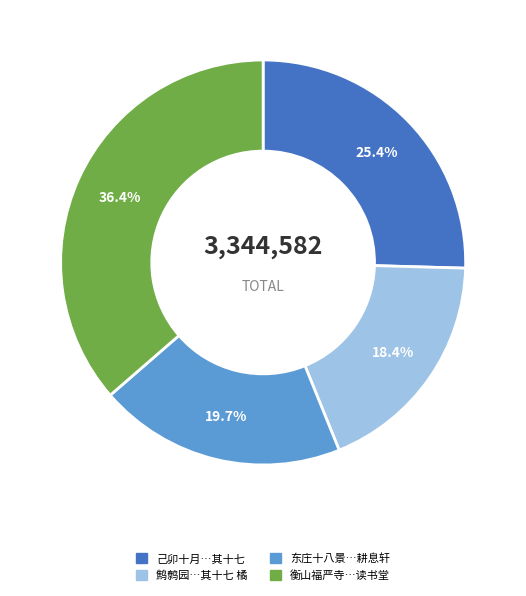

Does any single category account for the majority?

No